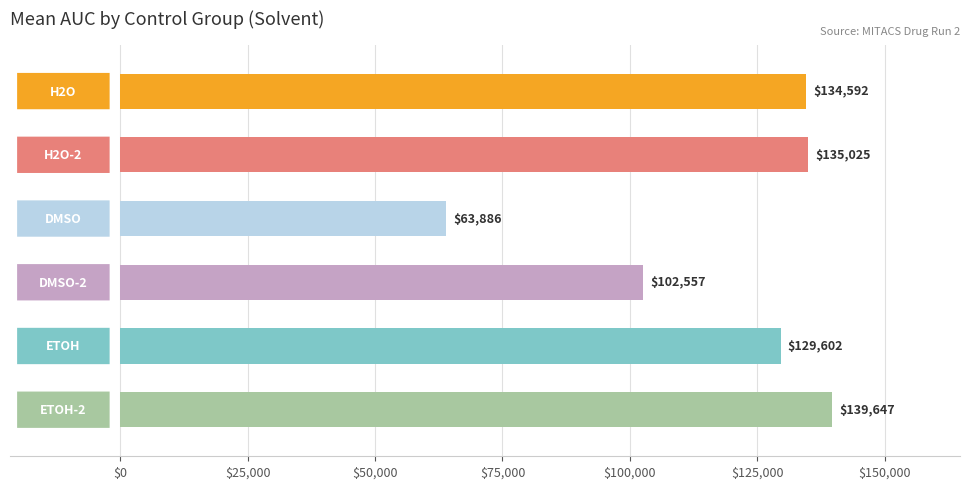

What is the greatest value displayed?

139646.9